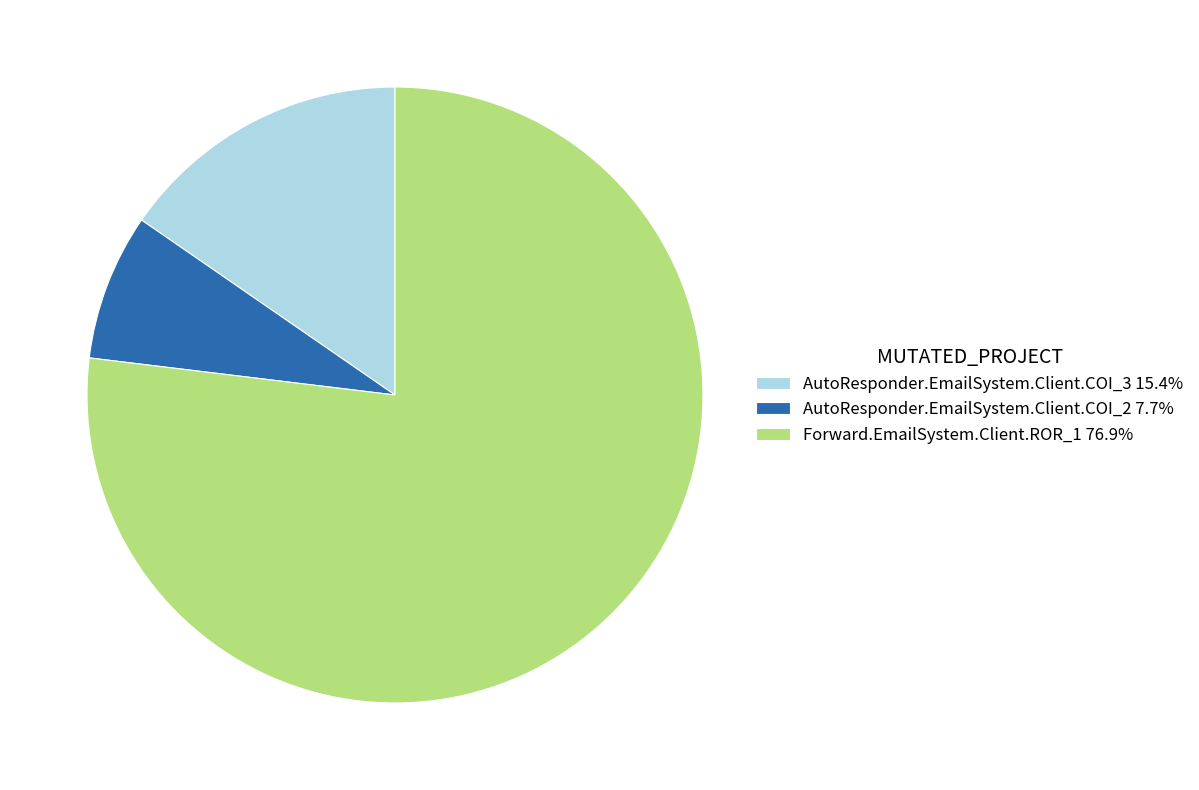

Is there any slice that represents more than half of the pie?

Yes